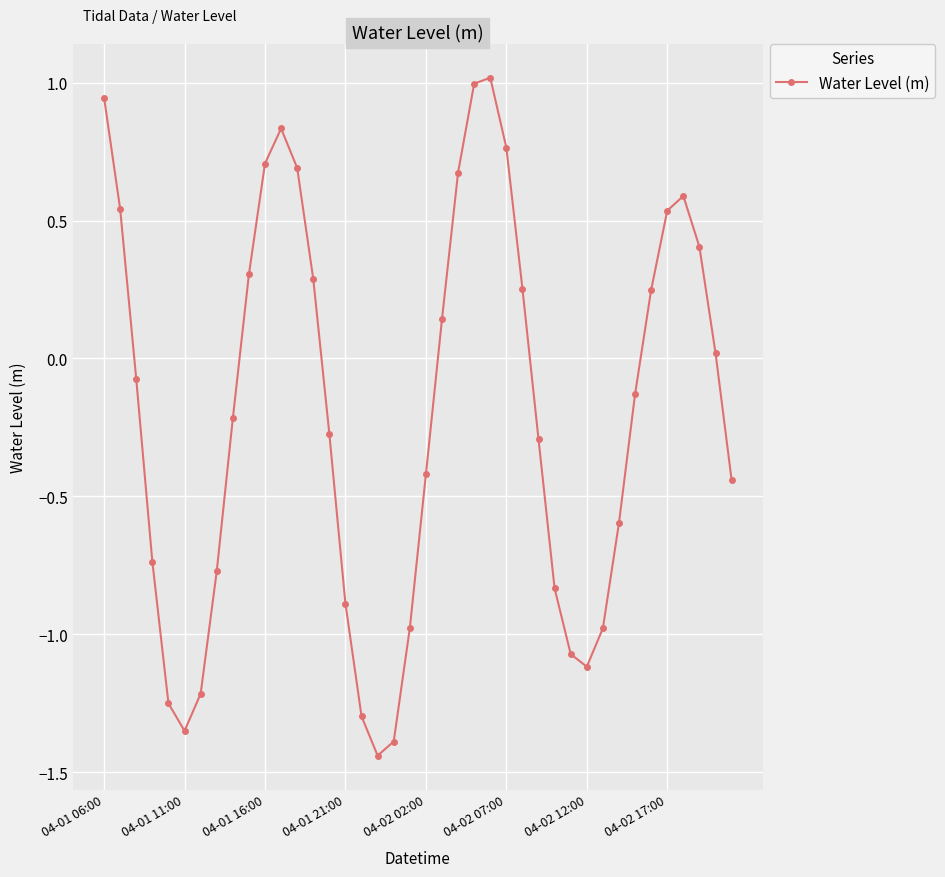

What is the maximum value shown in the chart?

1.0